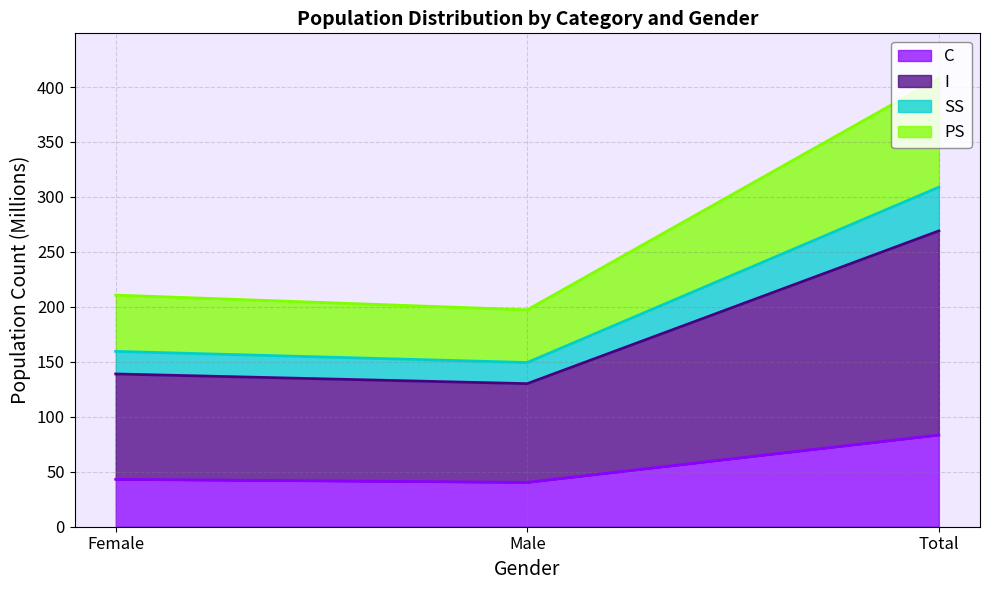

The value of SS at Female is 159.5. True or false?

True